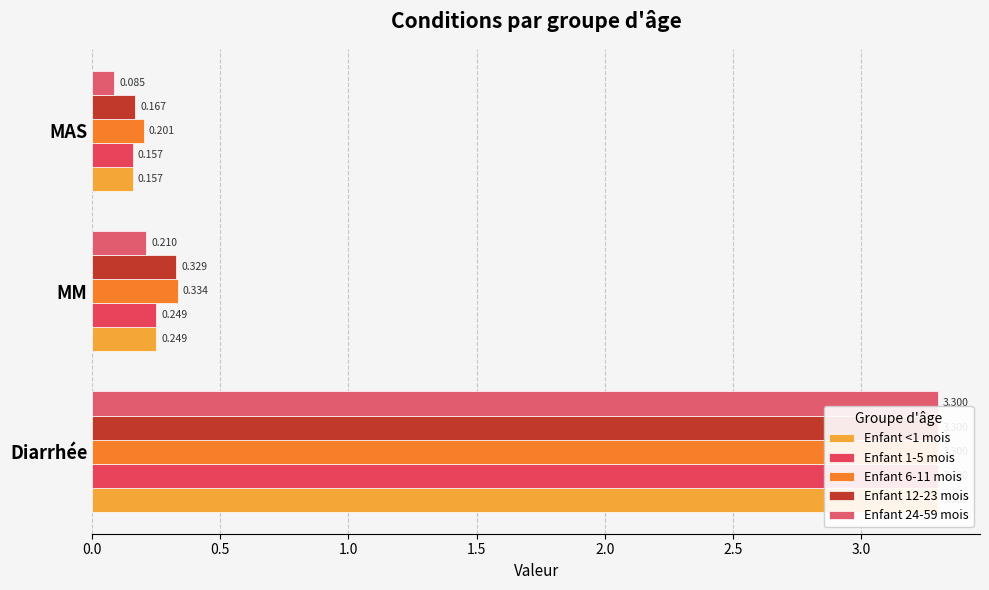

Which series has the largest total across all categories?

Enfant 6-11 mois